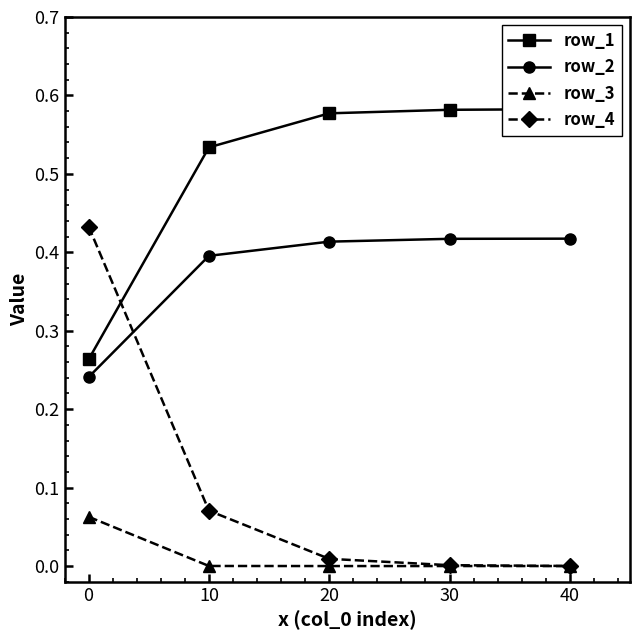

Reading left to right, extract all data points from this chart.

row_1: 0.3	0.5	0.6	0.6	0.6
row_2: 0.2	0.4	0.4	0.4	0.4
row_3: 0.1	0.0	0.0	0.0	0.0
row_4: 0.4	0.1	0.0	0.0	0.0